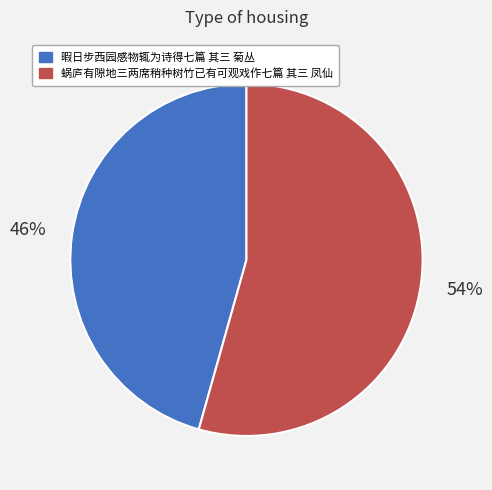

Which category has the smallest portion of the pie?

暇日步西园感物辄为诗得七篇 其三 菊丛